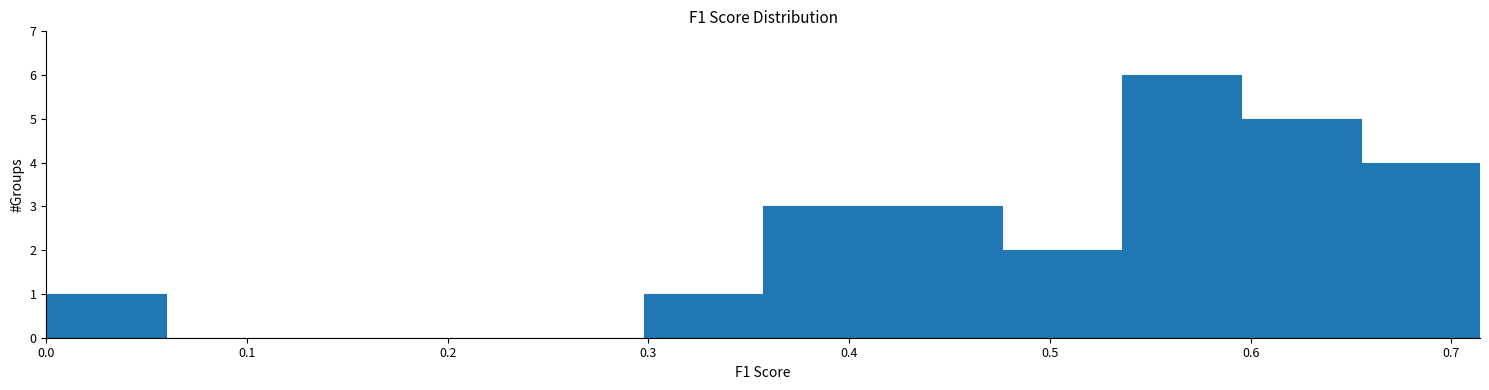

Over which range of the x-axis is the bar tallest?

0.54 to 0.60